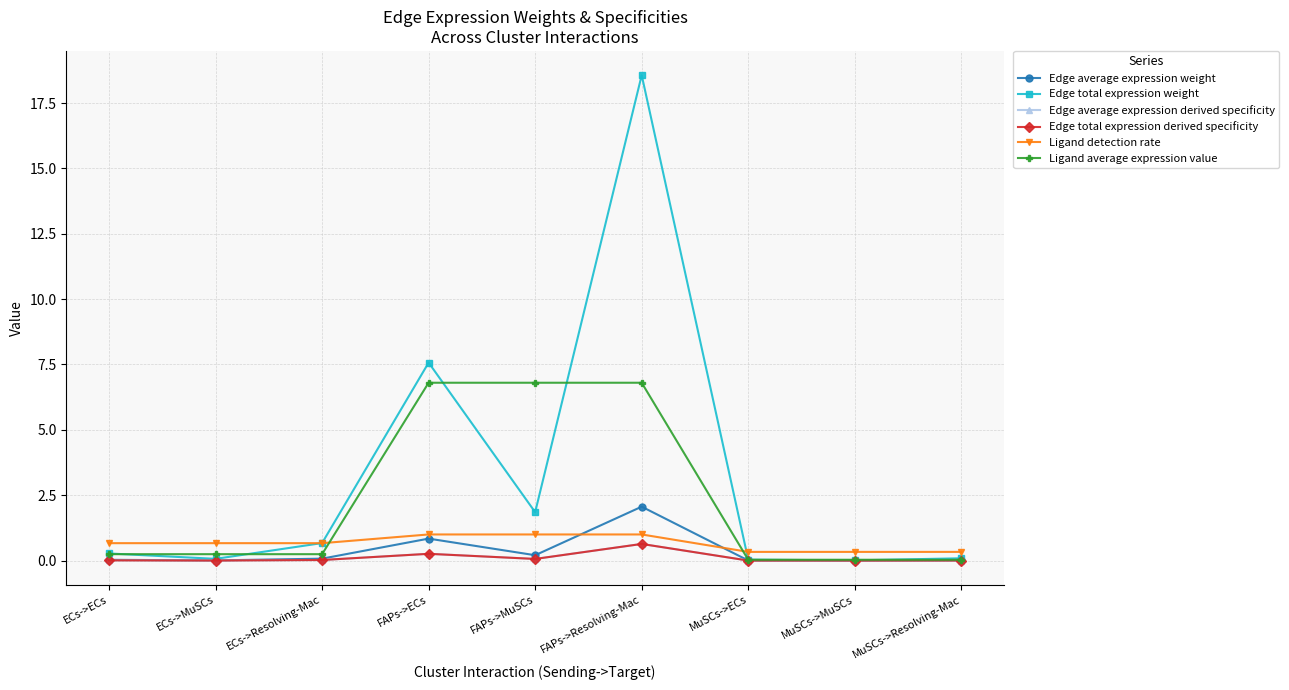

Does the chart have visible grid lines?

Yes